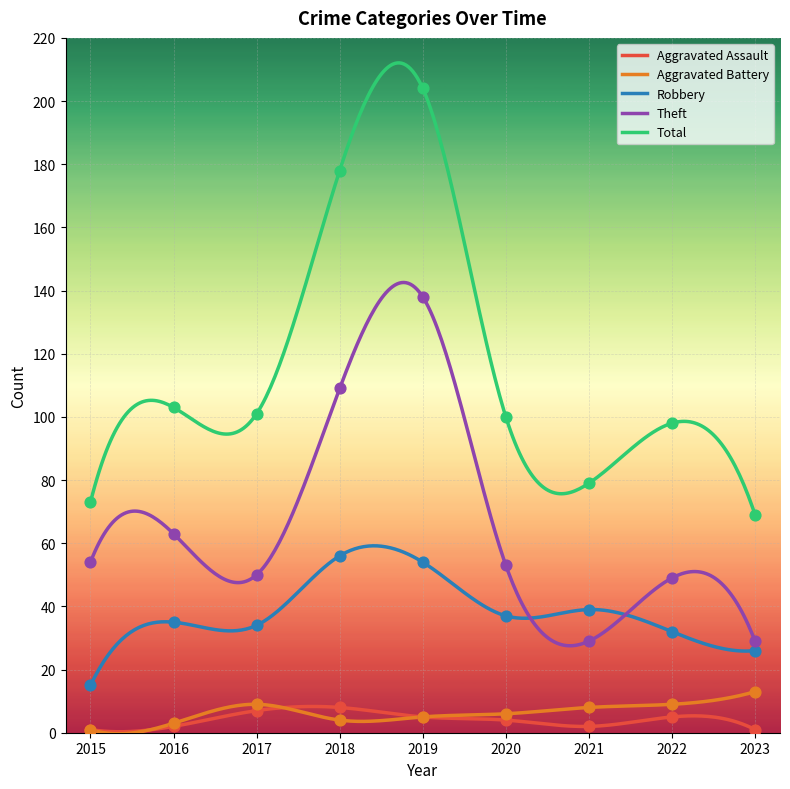

Which series has the largest Y range (max minus min)?

Total